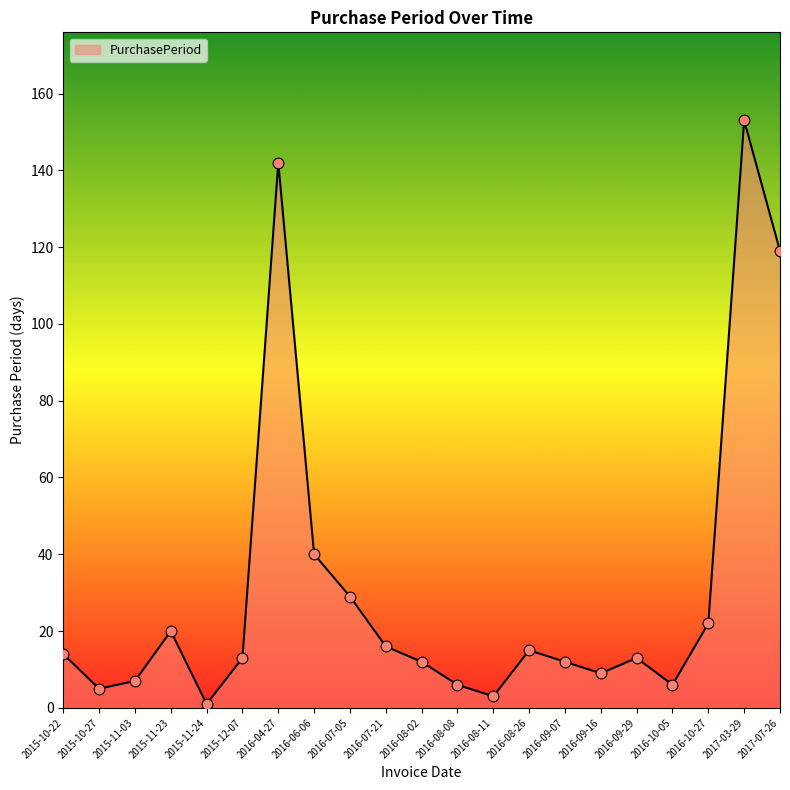

What is the ratio of the value at 2016-09-16 to the value at 2016-08-26?

0.6